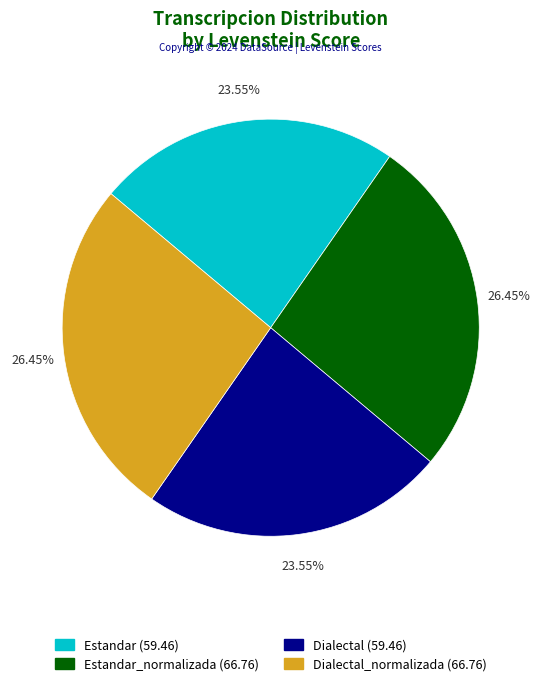

Does any single category account for the majority?

No